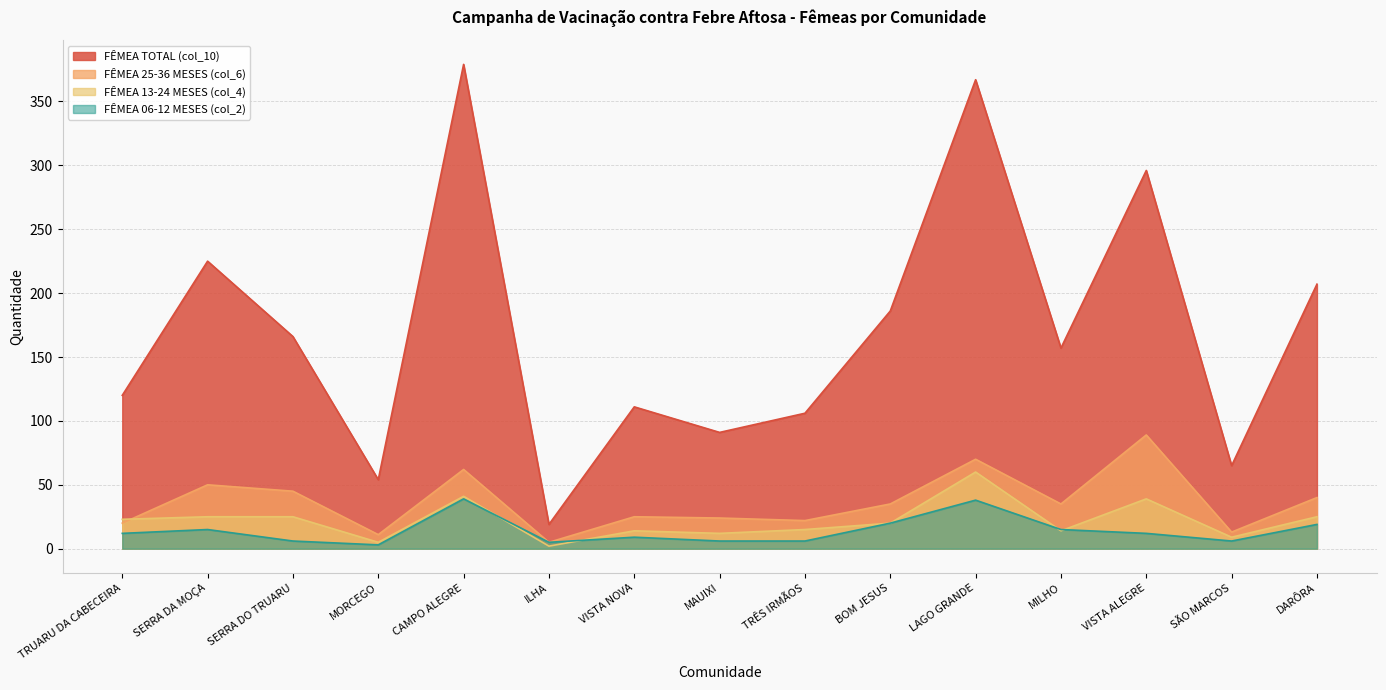

What is the spread (max minus min) of values at VISTA ALEGRE?

284